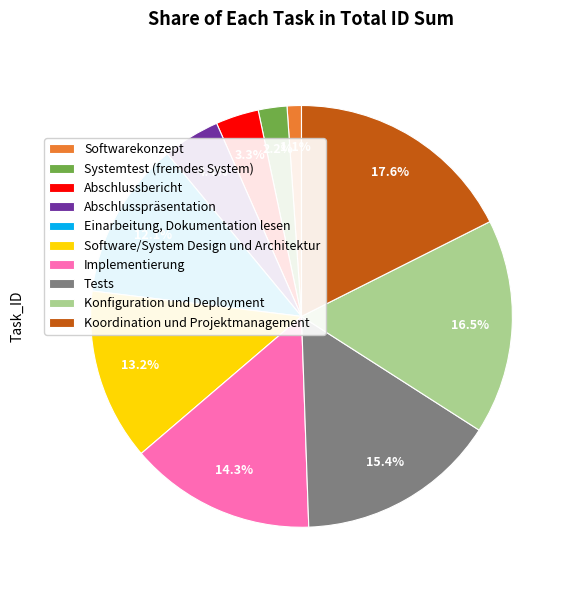

Between Abschlussbericht and Software/System Design und Architektur, which is larger?

Software/System Design und Architektur